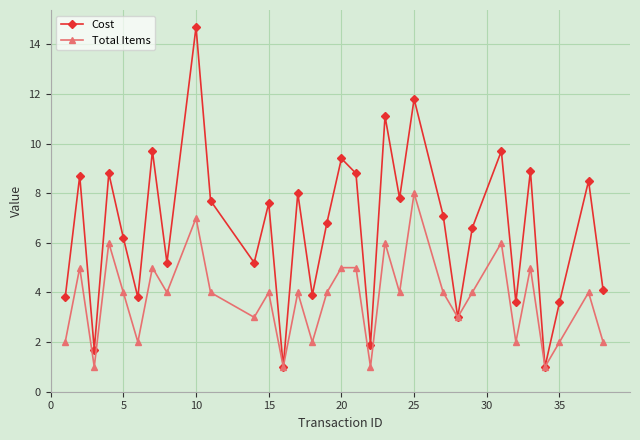

What is the lowest value of the Cost series?

1.0